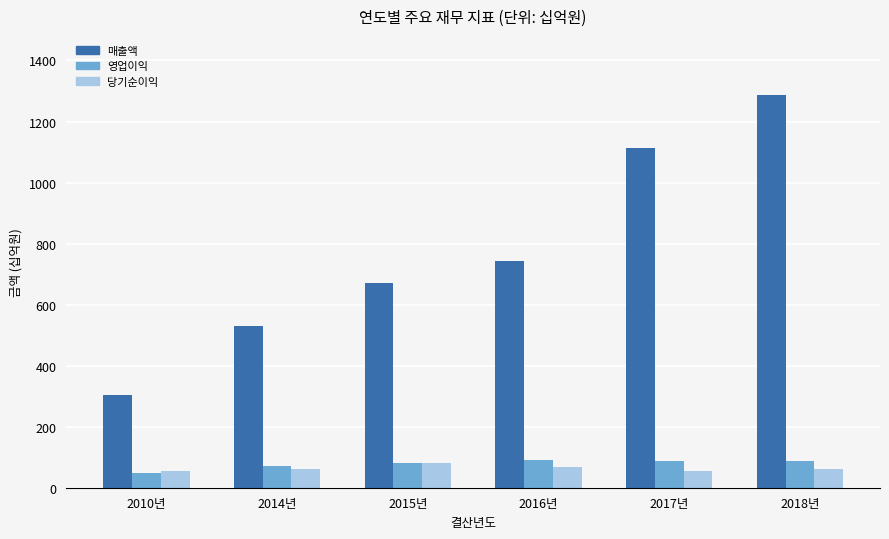

What is the label of the 2nd bar from the right?

2017년